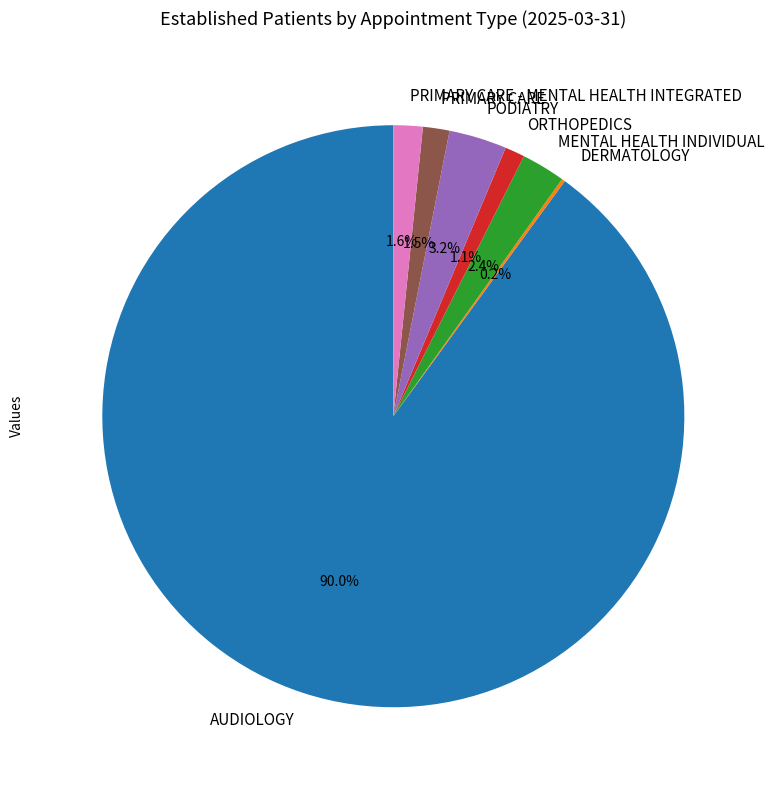

Approximately how many times larger is the value at PRIMARY CARE compared to MENTAL HEALTH INDIVIDUAL?

0.6